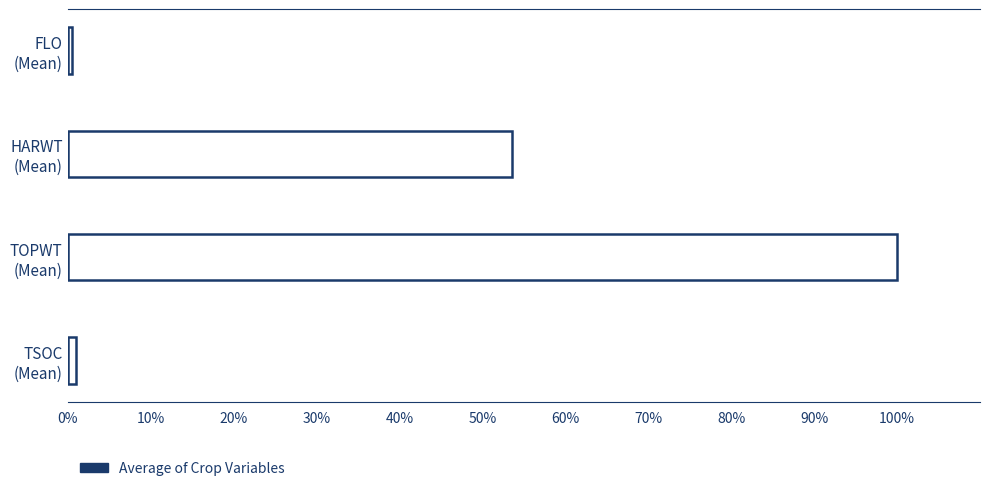

Reading top to bottom, extract all data points from this chart.

0.5	53.6	100.0	1.0